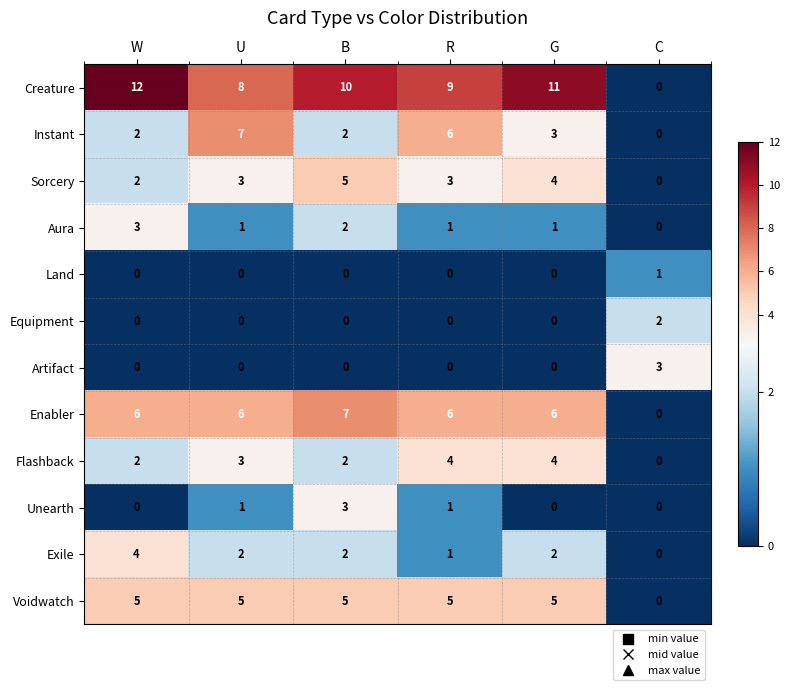

Which series has the widest spread of values?

Creature